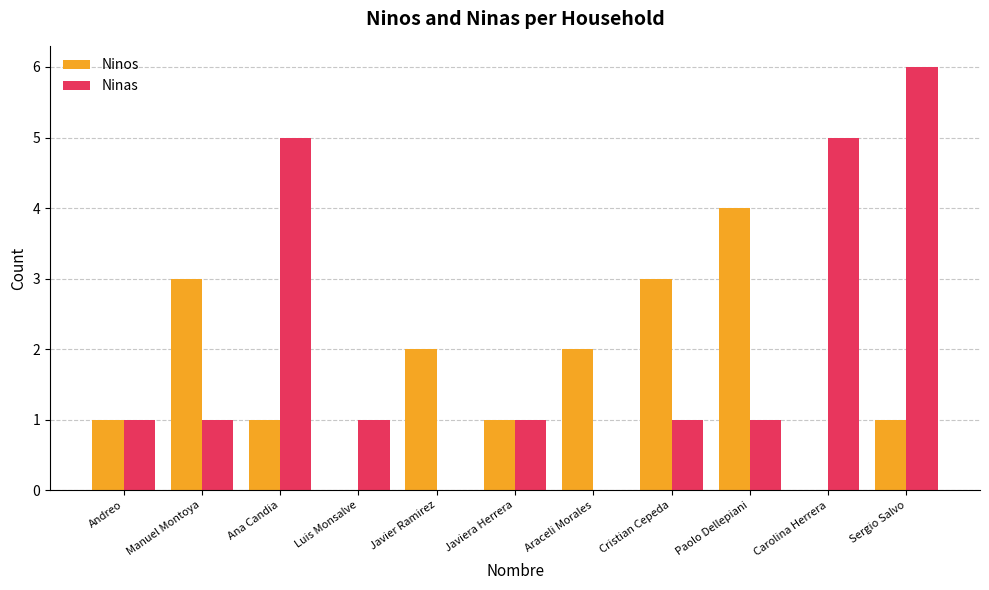

How many categories are shown in the chart?

11